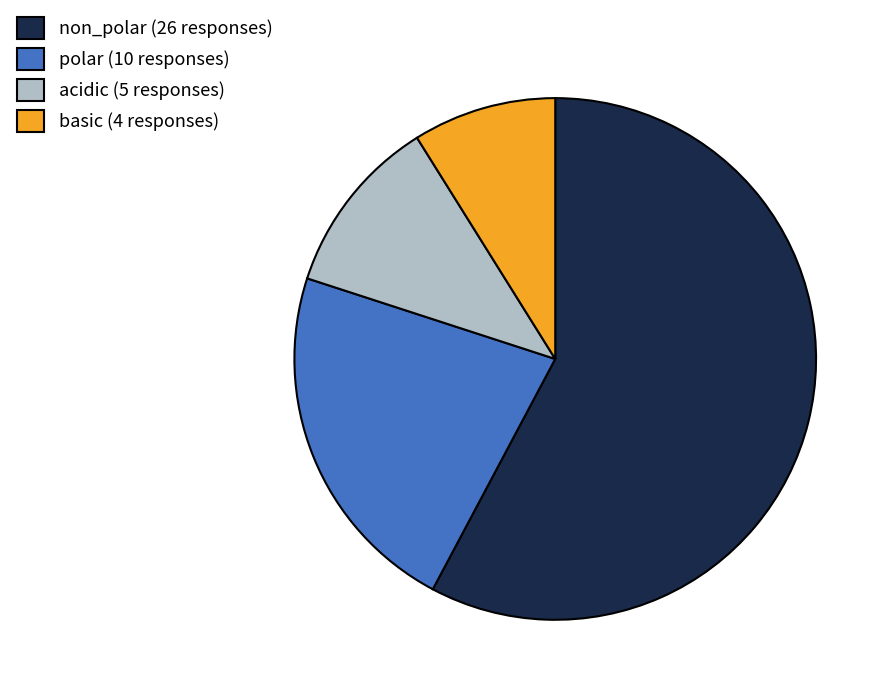

What is the ratio of the value at non_polar (26 responses) to the value at polar (10 responses)?

2.6